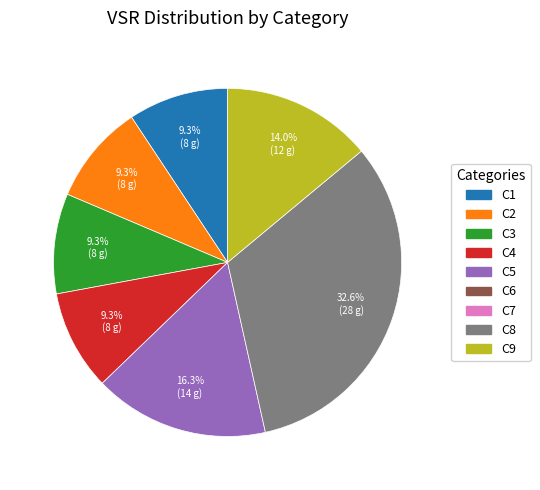

Is there a majority slice in this chart?

No